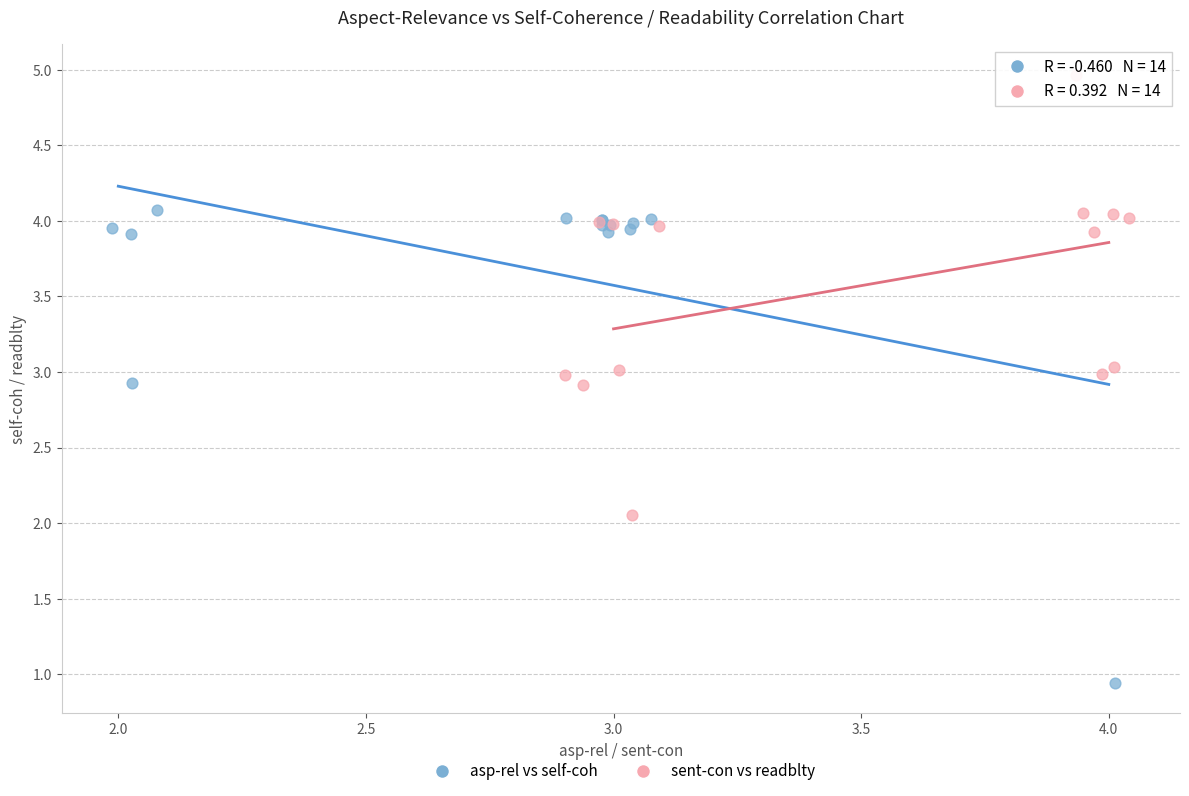

Which series has the widest spread of Y values?

asp-rel vs self-coh